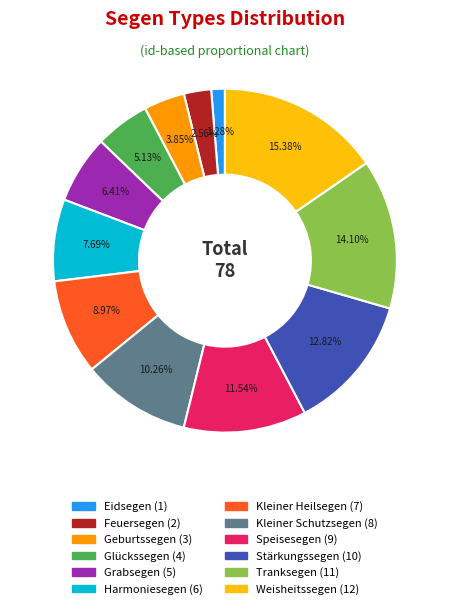

Is it true that Kleiner Schutzsegen is 10% of the pie?

True